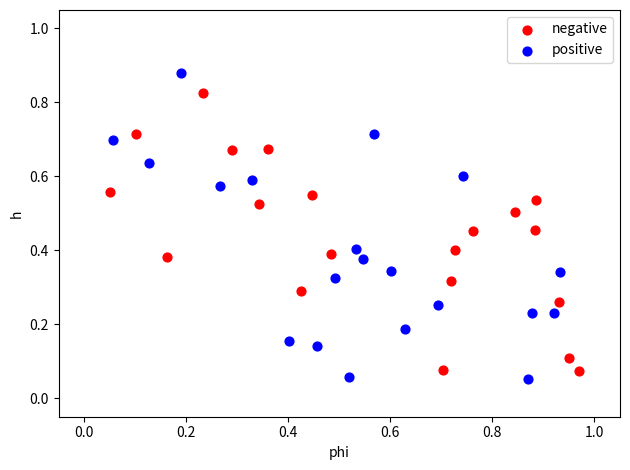

Which series contains the lowest Y value?

positive